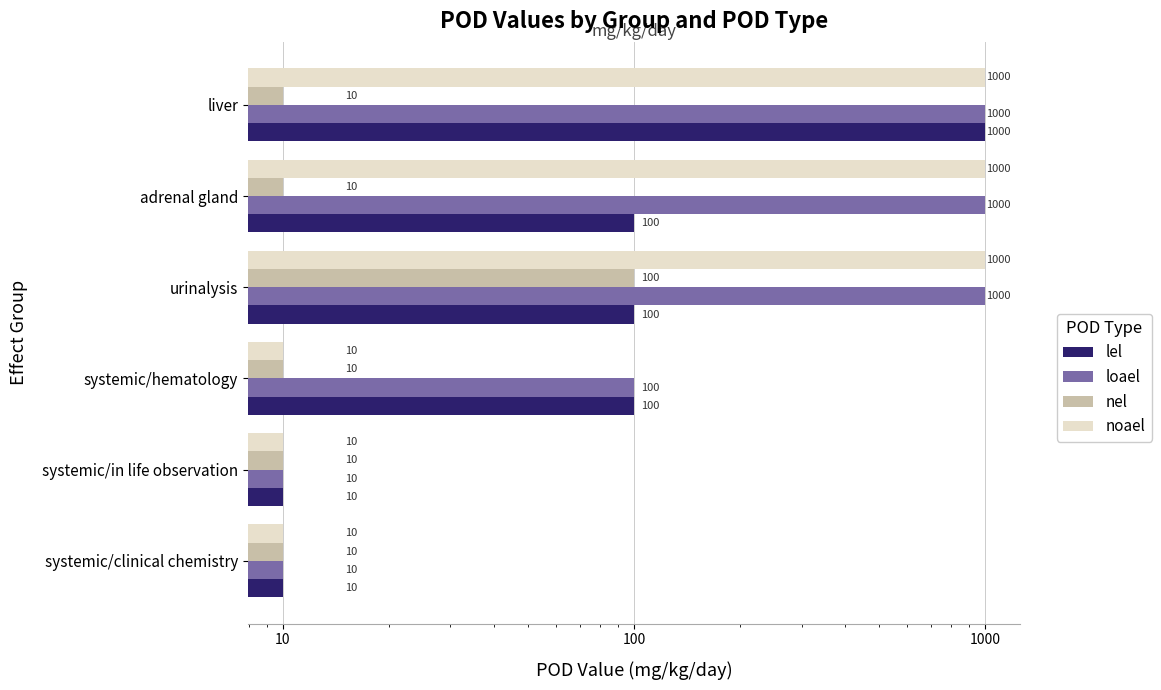

Are the bars grouped side by side (vs. stacked)?

Yes